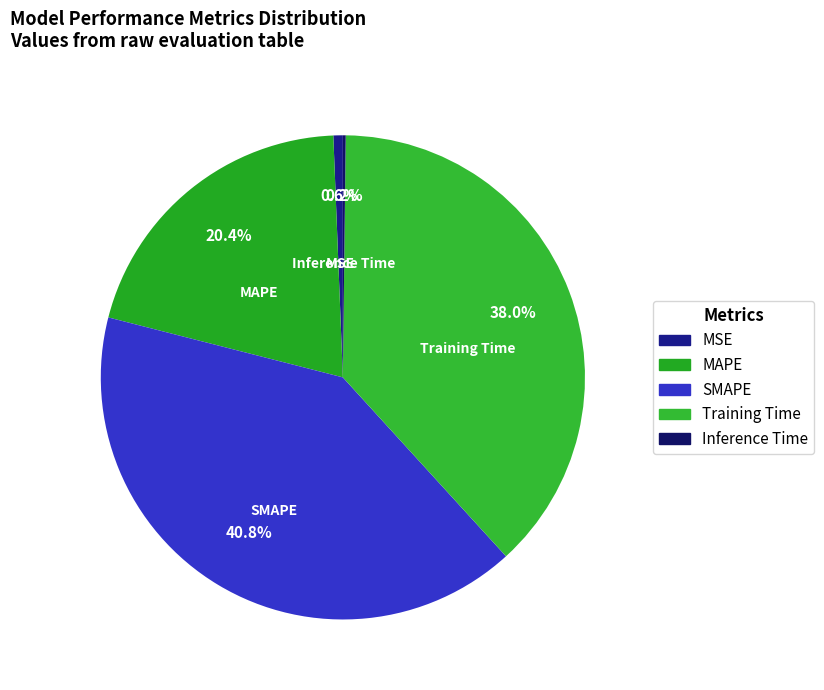

To the nearest percent, what is the average slice percentage?

20%